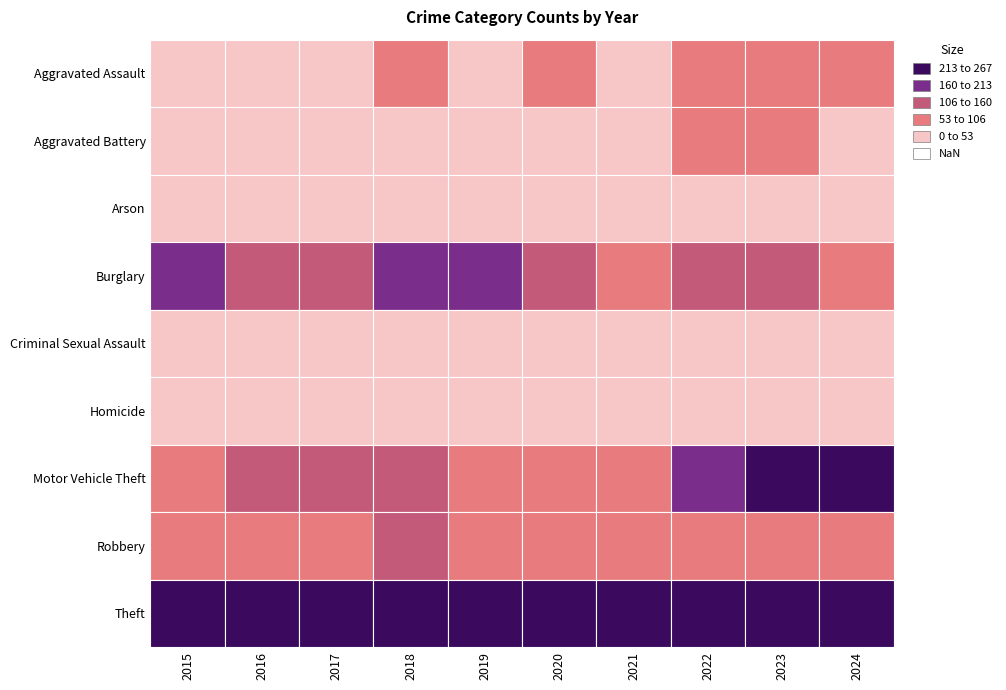

Is it true that Aggravated Battery equals 38 at 2020?

True